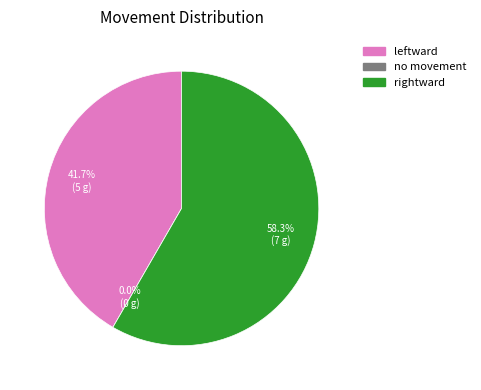

True or false: no movement accounts for 0% of the total.

True